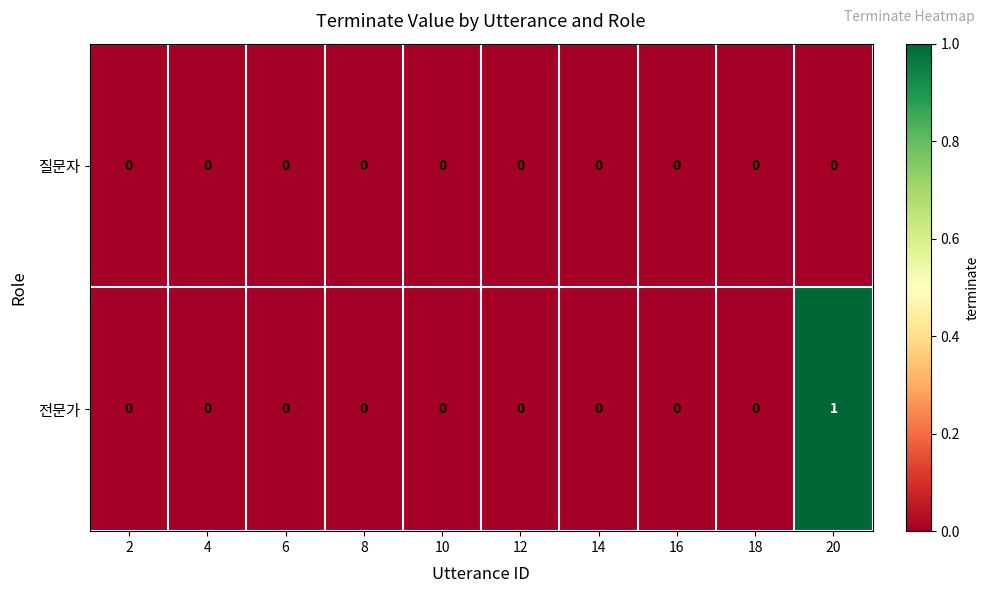

List the series in order of their overall mean, highest first.

전문가, 질문자